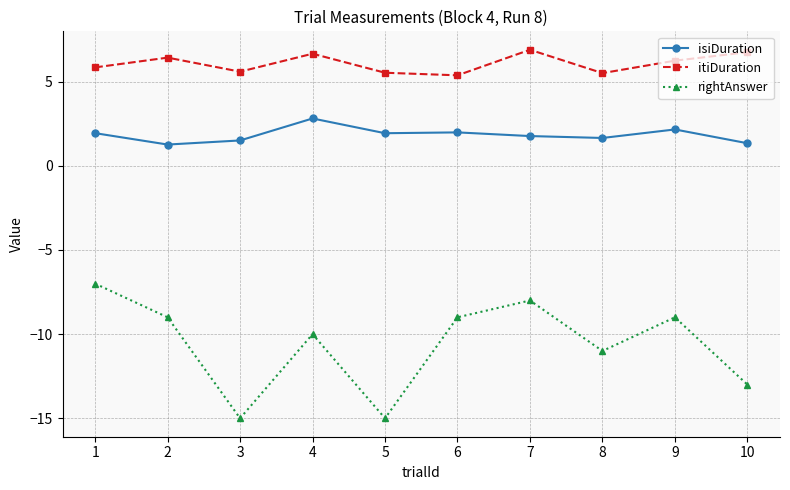

What is the minimum value for isiDuration?

1.3